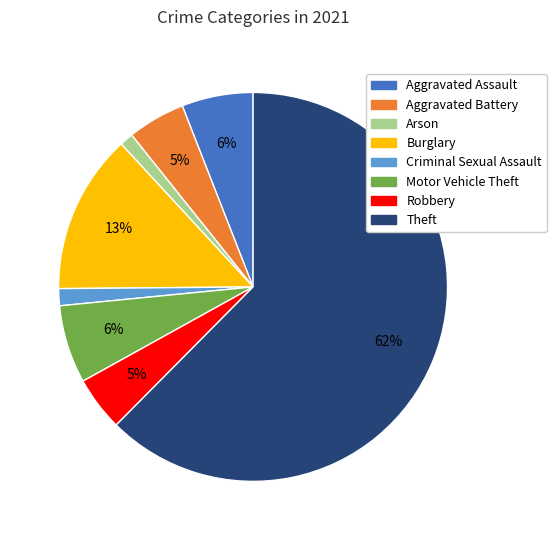

Which category has the biggest portion of the pie?

Theft